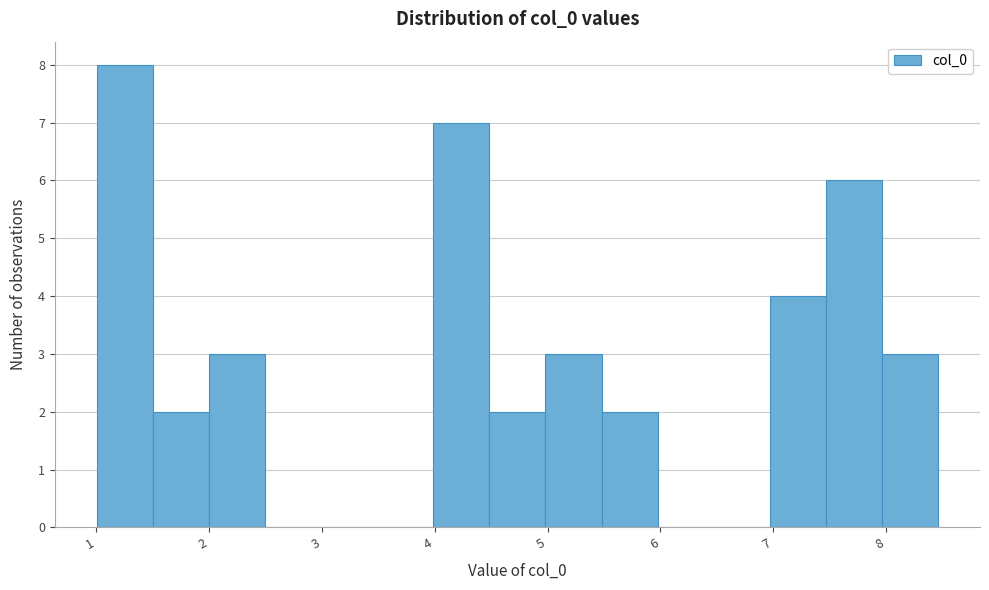

Reading left to right, transcribe this chart: for each bar, give the range it covers on the x-axis and its height. Neither the bar edges nor the heights are printed on the chart, so give them approximately, as read against the axes.

1.0 to 1.5: 8
1.5 to 2.0: 2
2.0 to 2.5: 3
2.5 to 3.0: 0
3.0 to 3.5: 0
3.5 to 4.0: 0
4.0 to 4.5: 7
4.5 to 5.0: 2
5.0 to 5.5: 3
5.5 to 6.0: 2
6.0 to 6.5: 0
6.5 to 7.0: 0
7.0 to 7.5: 4
7.5 to 8.0: 6
8.0 to 8.5: 3